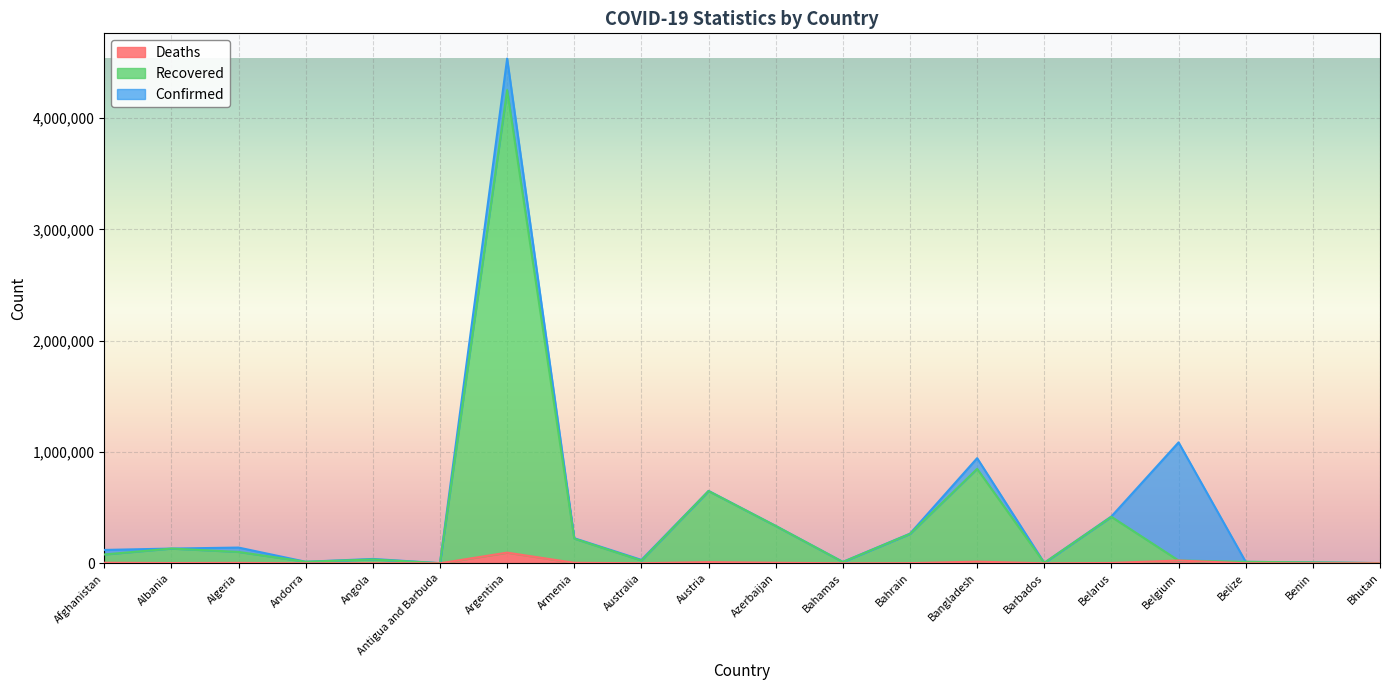

True or false: Confirmed and Recovered cross at least once.

False